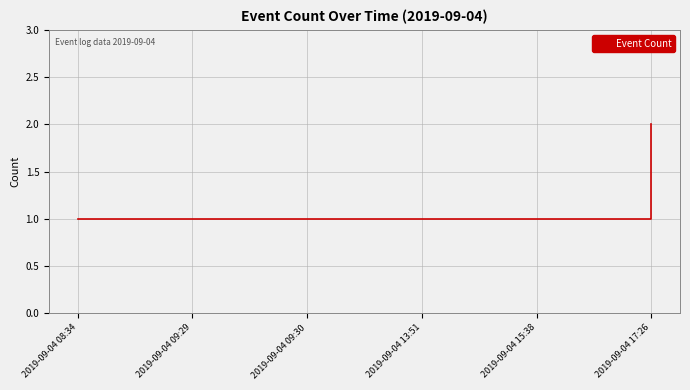

What position from the right is 2019-09-04 13:51?

3